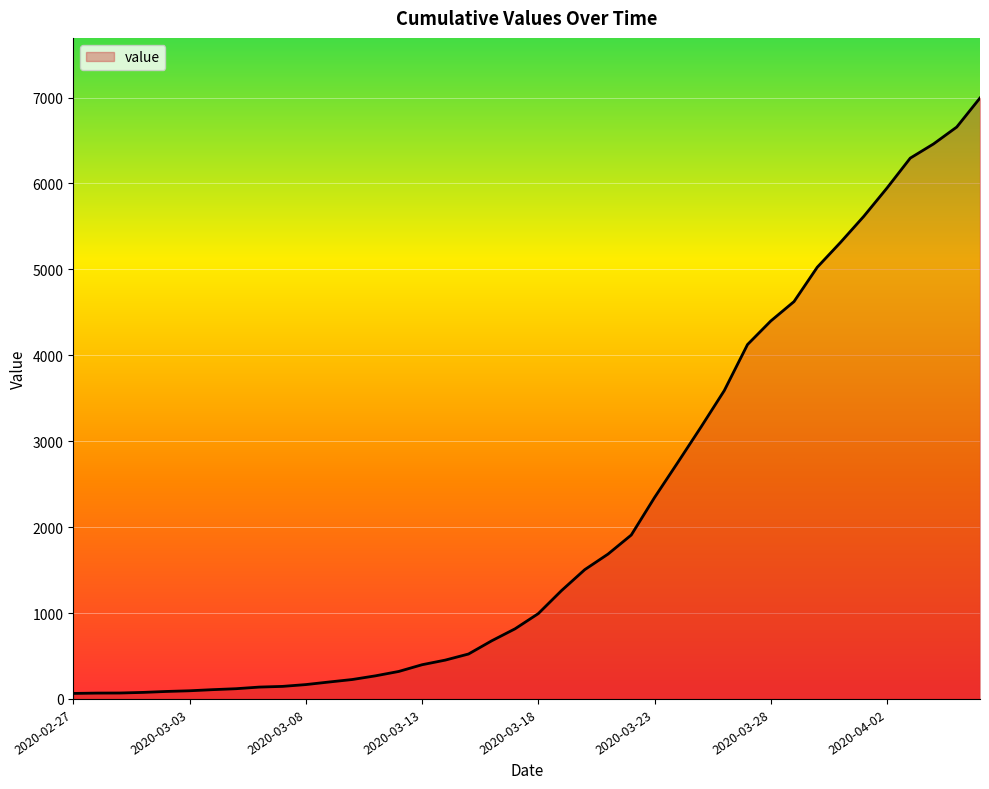

What is the greatest value displayed?

6995